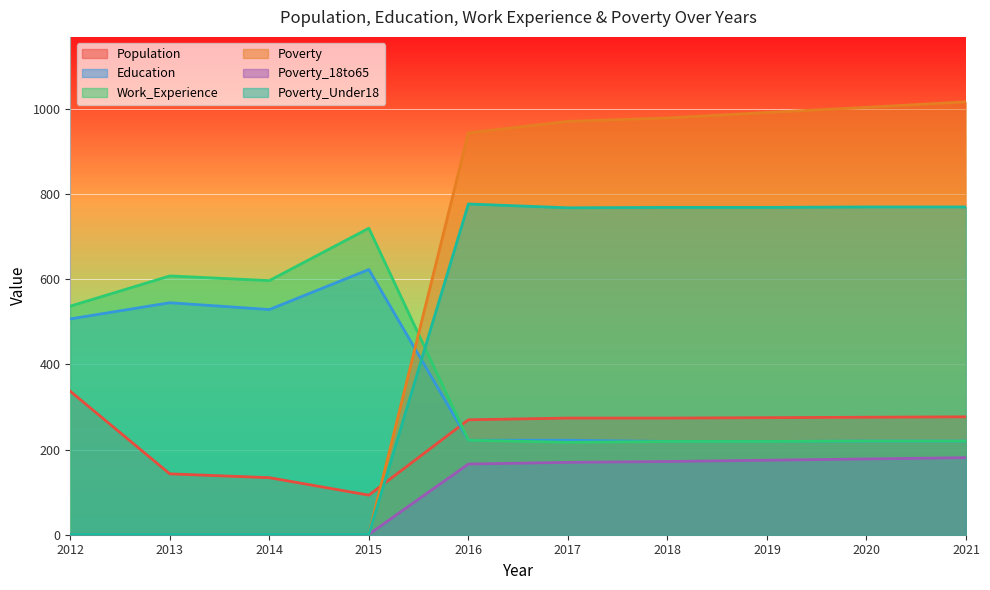

The value of Work_Experience at 2021 is 220. True or false?

True